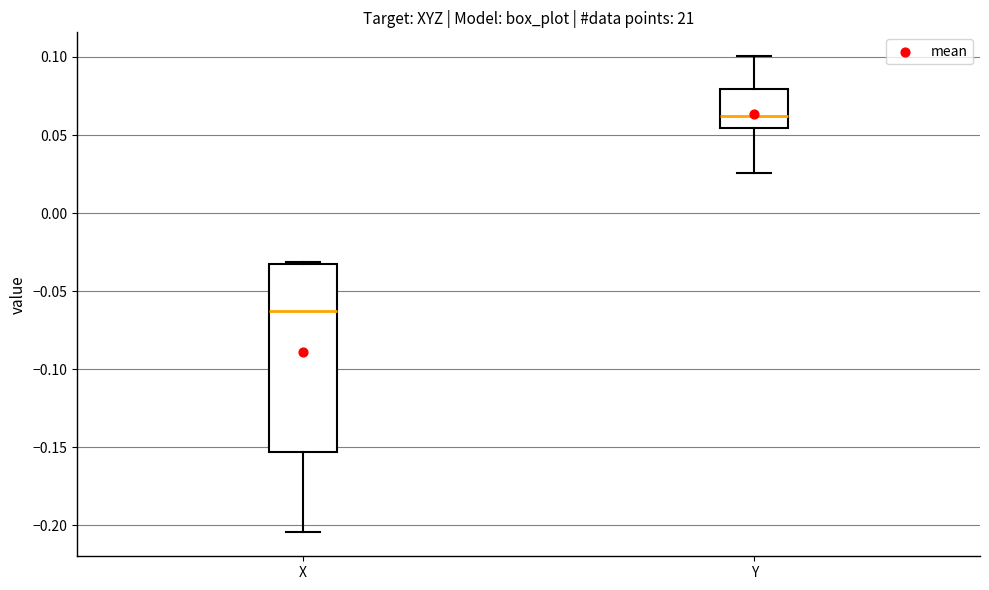

Where does the median line of the box for Y sit on the y-axis? The values are not printed on the chart, so give them approximately, as read against the axis.

0.060